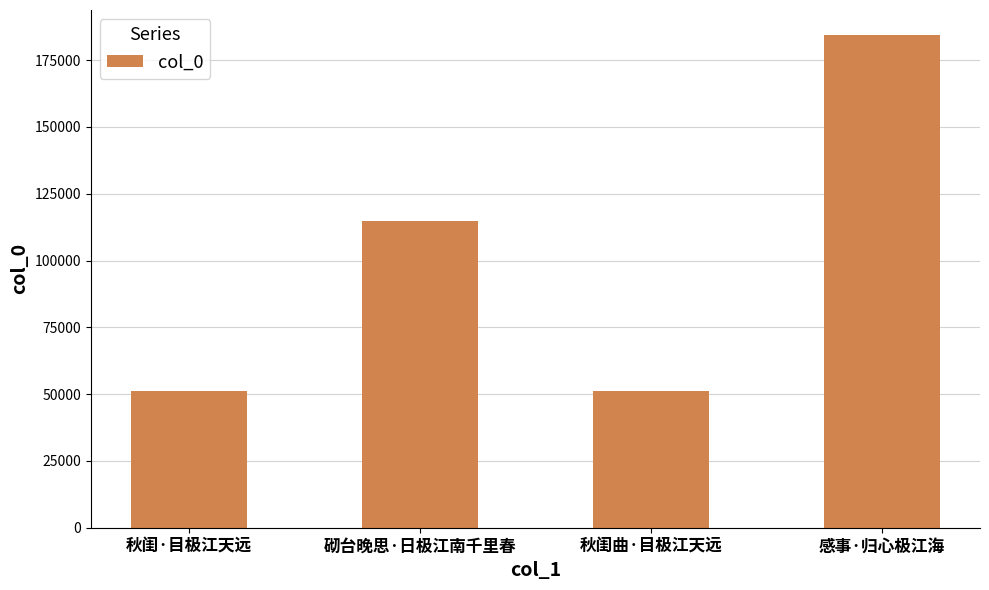

What is the minimum value shown in the chart?

51213